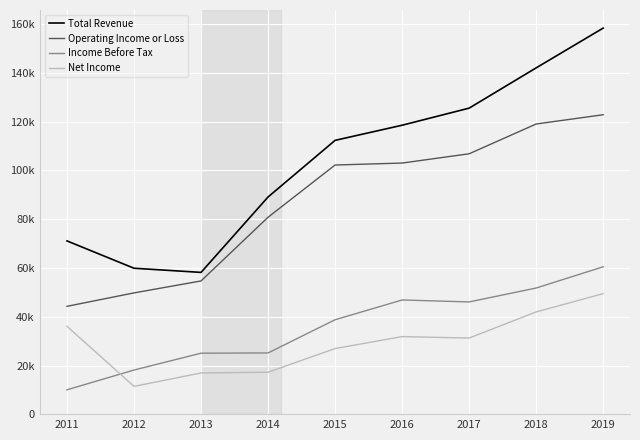

What are all the series names shown in the legend?

Total Revenue, Operating Income or Loss, Income Before Tax, Net Income